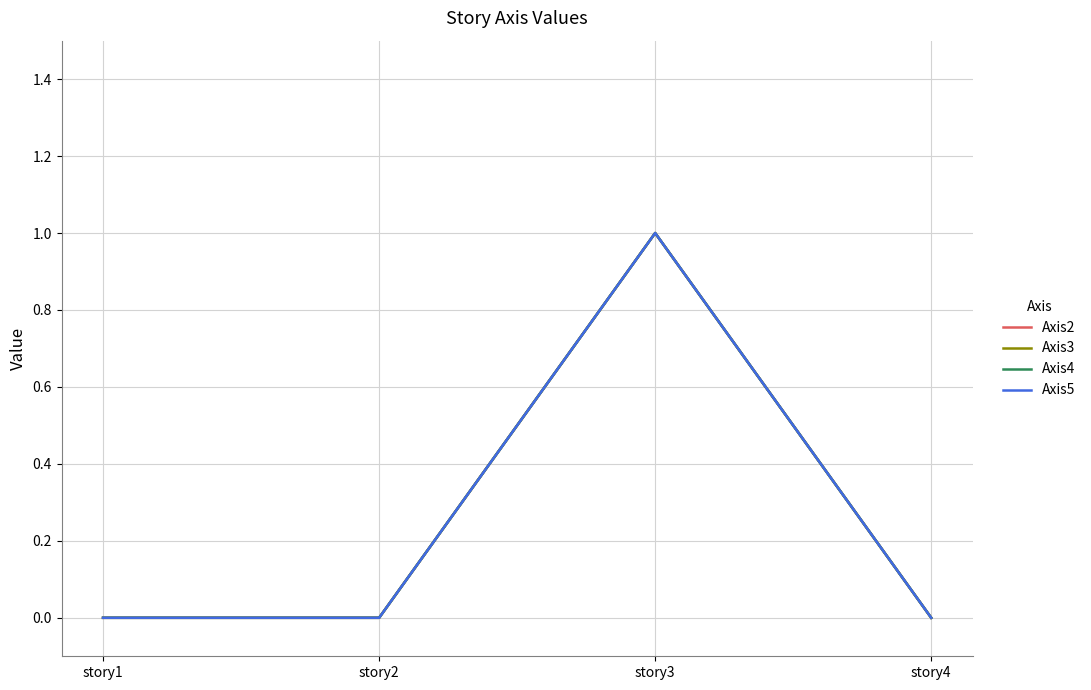

Rank the series by their maximum value, from lowest to highest.

Axis2, Axis3, Axis4, Axis5